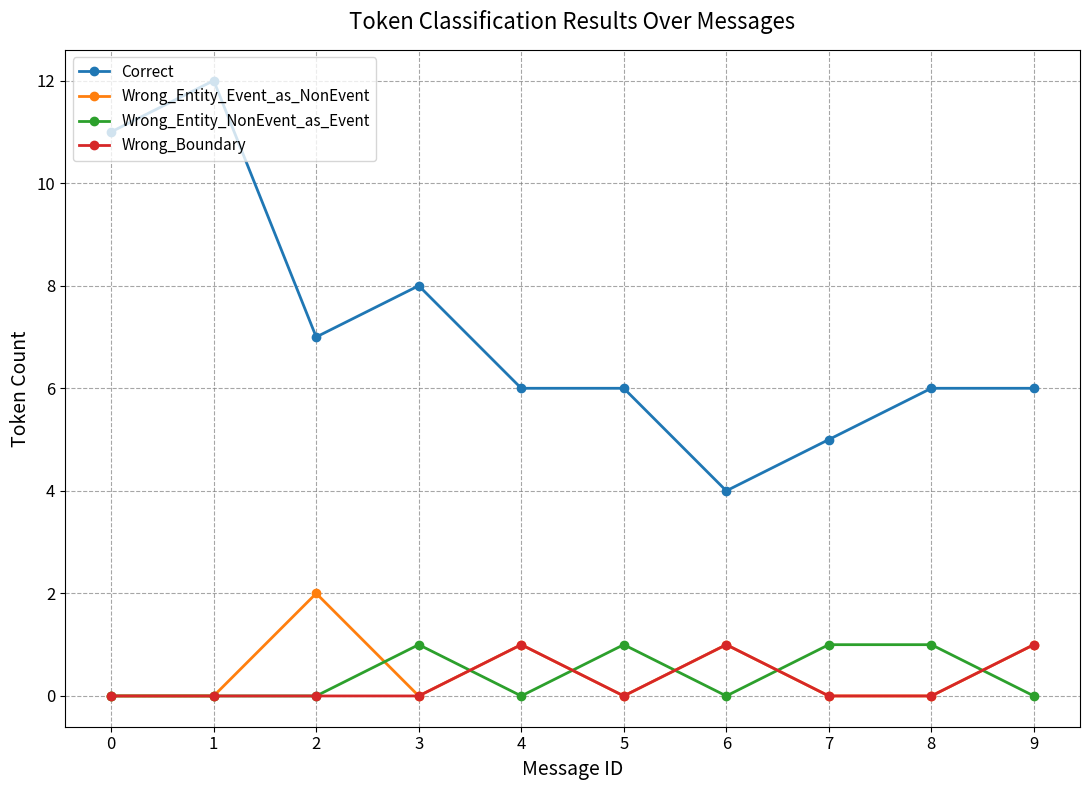

At which category does Correct reach its first local valley?

2